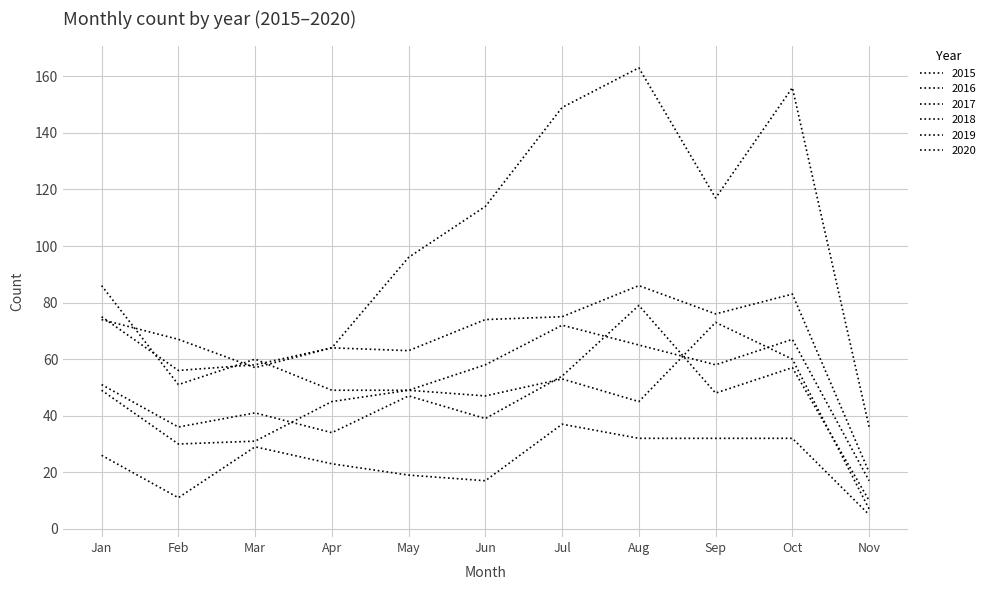

Which category has the highest value across all series?

Aug